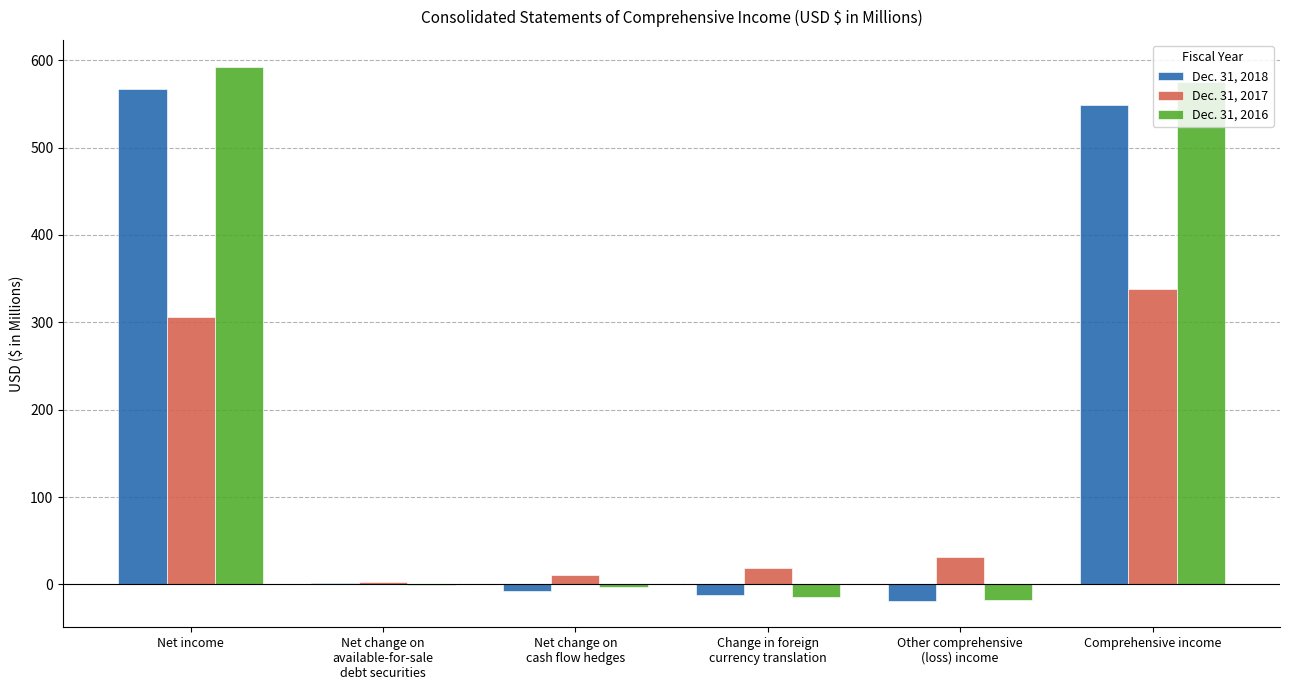

The Dec. 31, 2016 series shows 1013.5 at Comprehensive income. True or false?

False